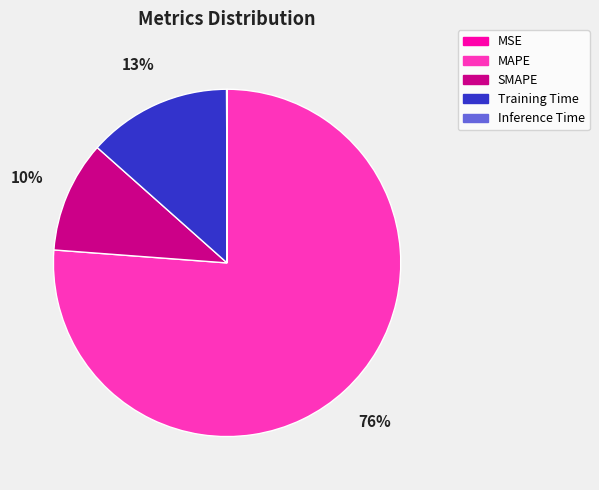

What is the largest slice in the pie chart?

MAPE